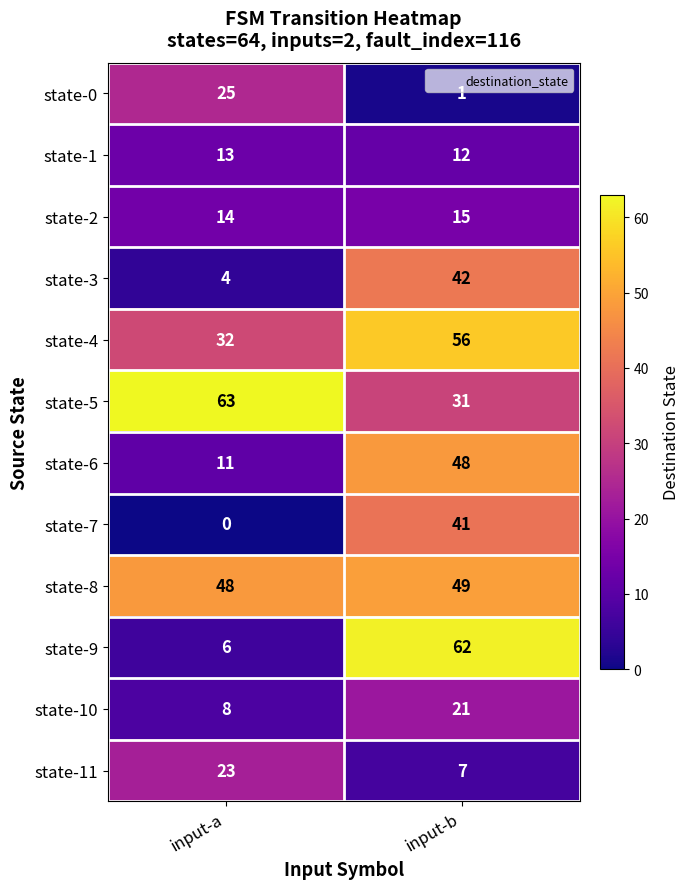

What value does the state-3 series have at input-b, to the nearest 5?

40